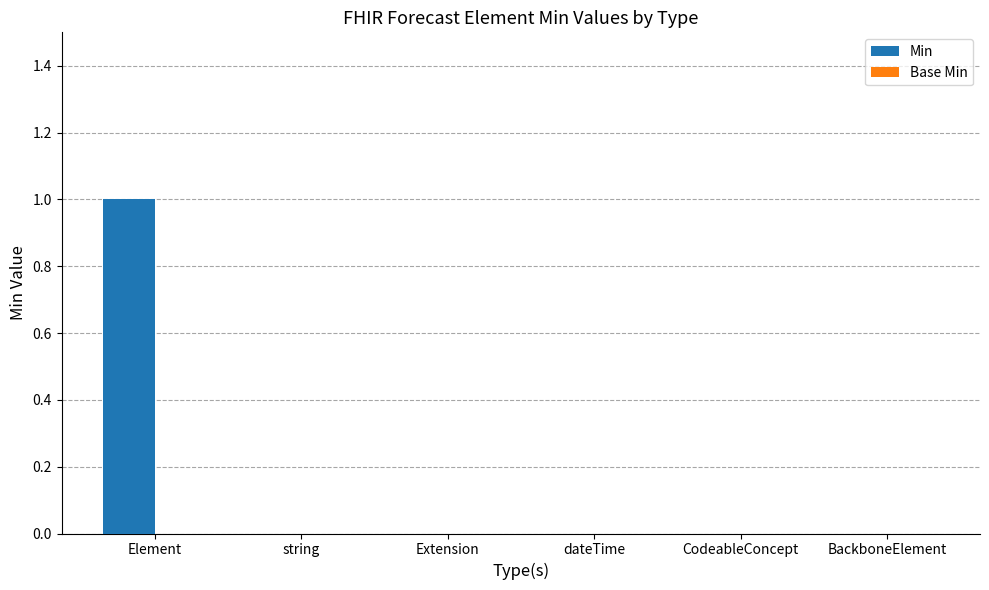

True or false: the data shows 0 at Extension.

True